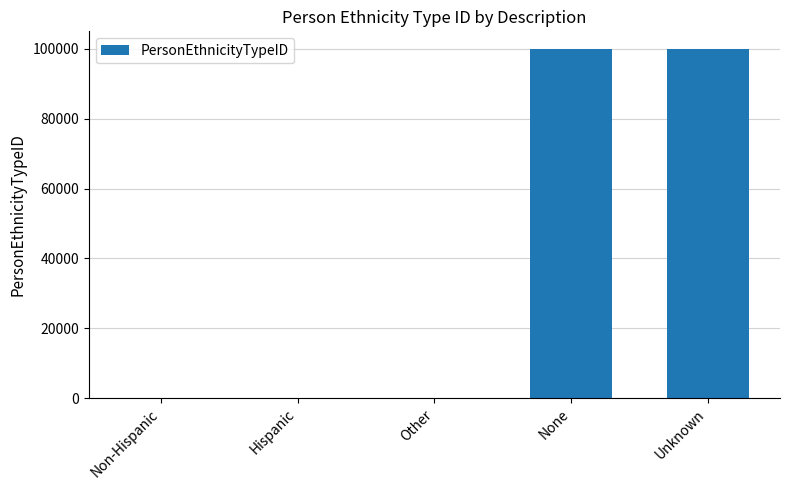

What is the maximum value shown in the chart?

99999